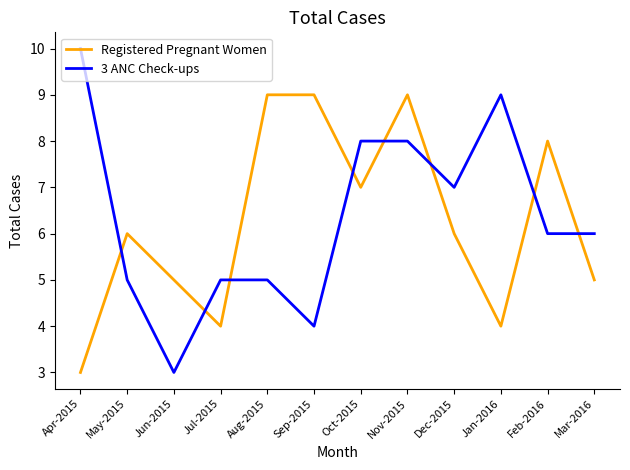

Which series has the largest range (max minus min)?

3 ANC Check-ups